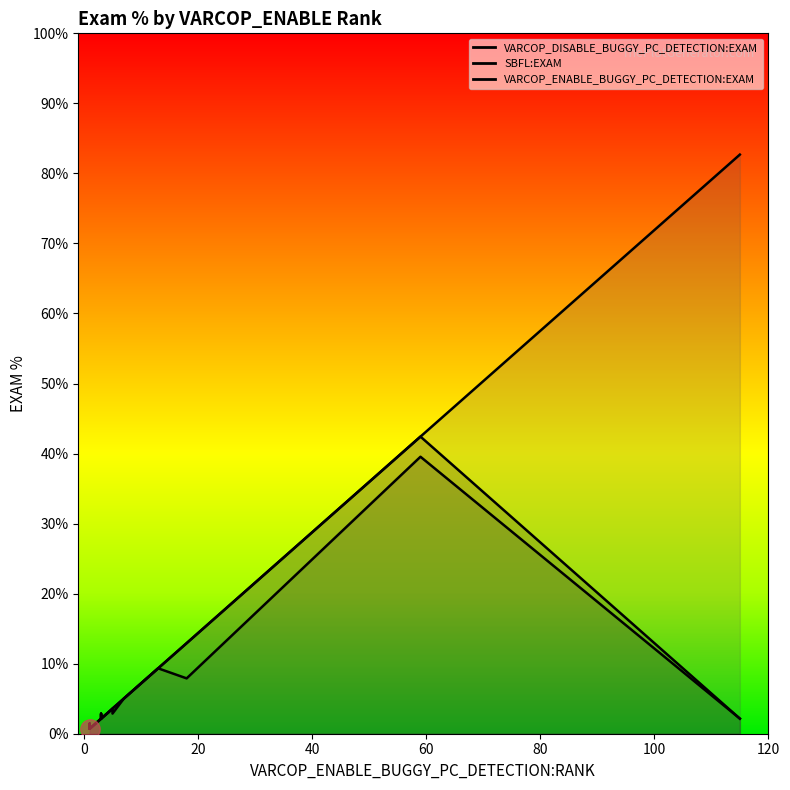

Rank the categories by VARCOP_DISABLE_BUGGY_PC_DETECTION:EXAM value from highest to lowest.

59, 18, 13, 7, 5, 5, 3, 4, 3, 3, 115, 3, 3, 1, 1, 2, 2, 1, 1, 1